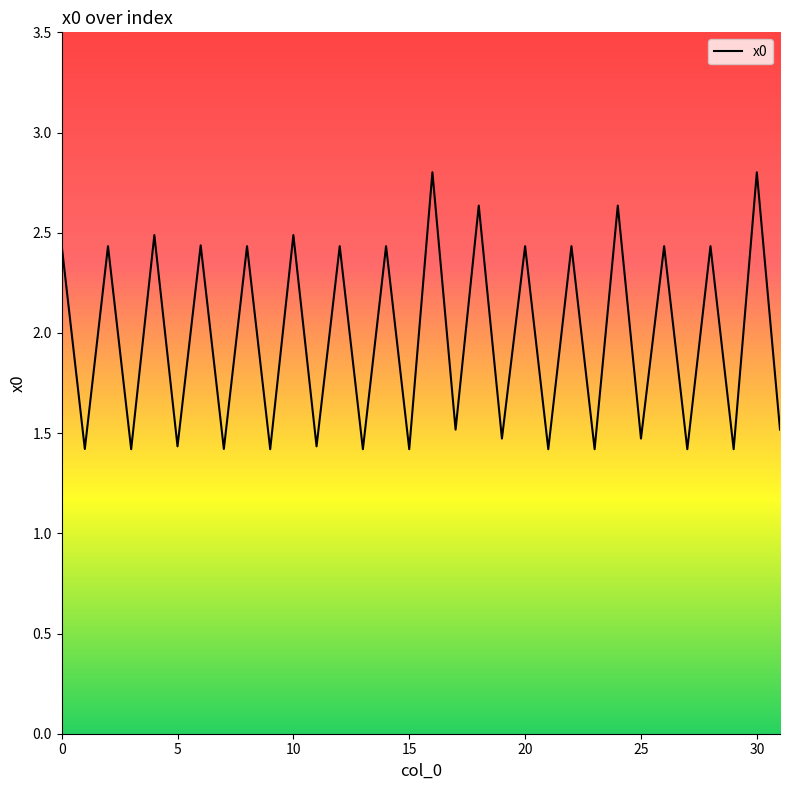

What is the greatest value displayed?

2.8